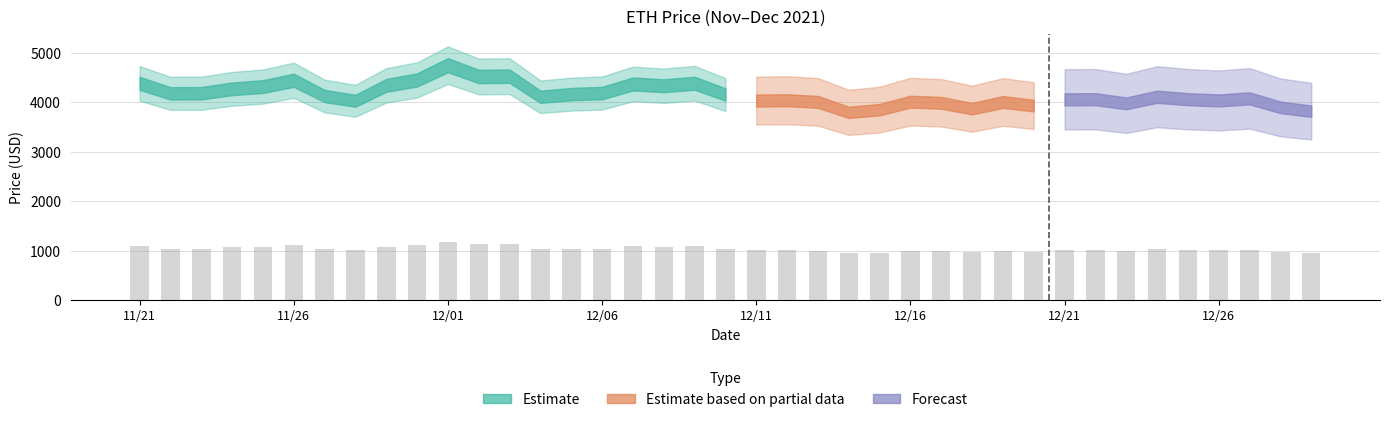

What is the average value?

1037.1